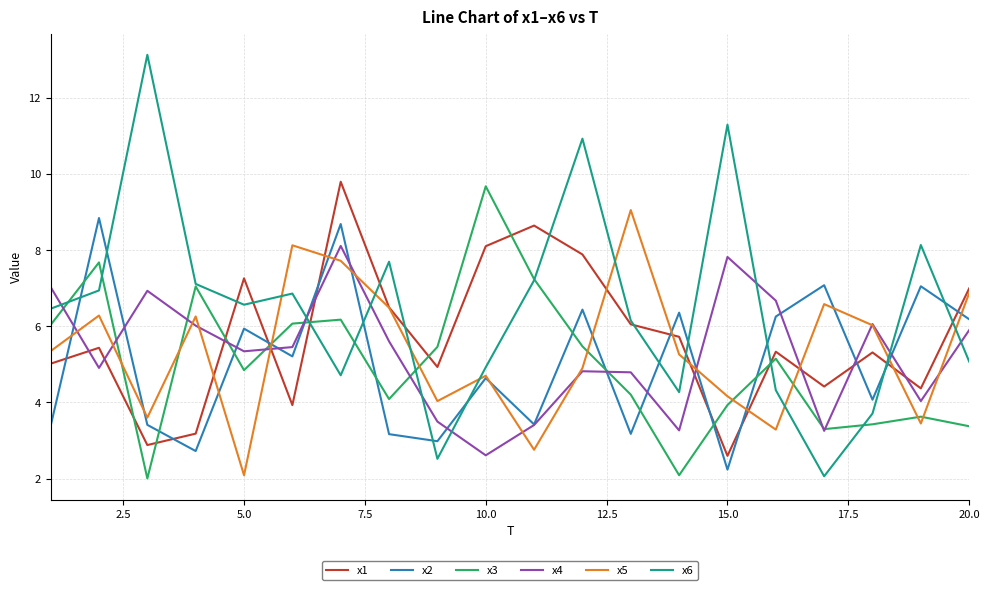

Which series ends up on top after the final intersection of x4 and x6?

x4